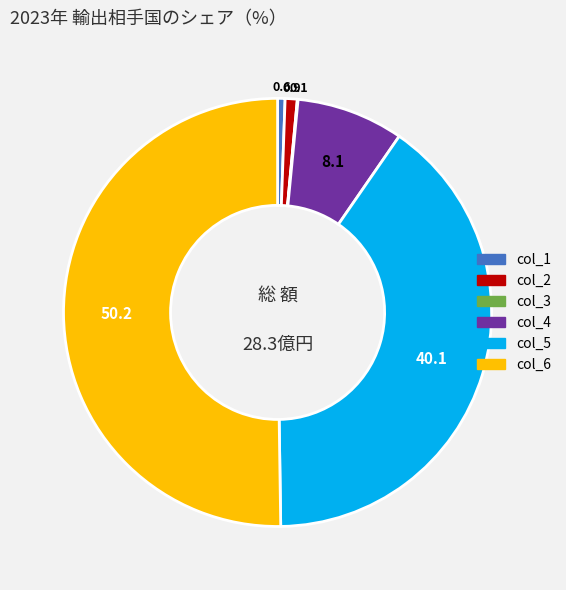

Which has a higher value, col_5 or col_2?

col_5